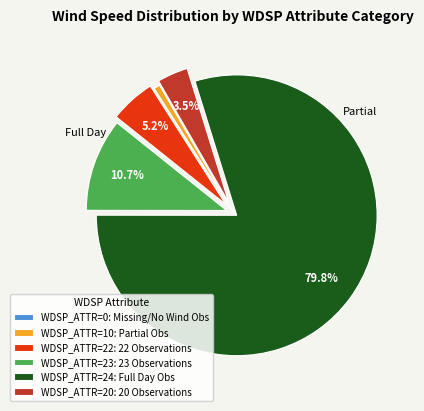

What is the largest slice in the pie chart?

WDSP_ATTR=24: Full Day Obs